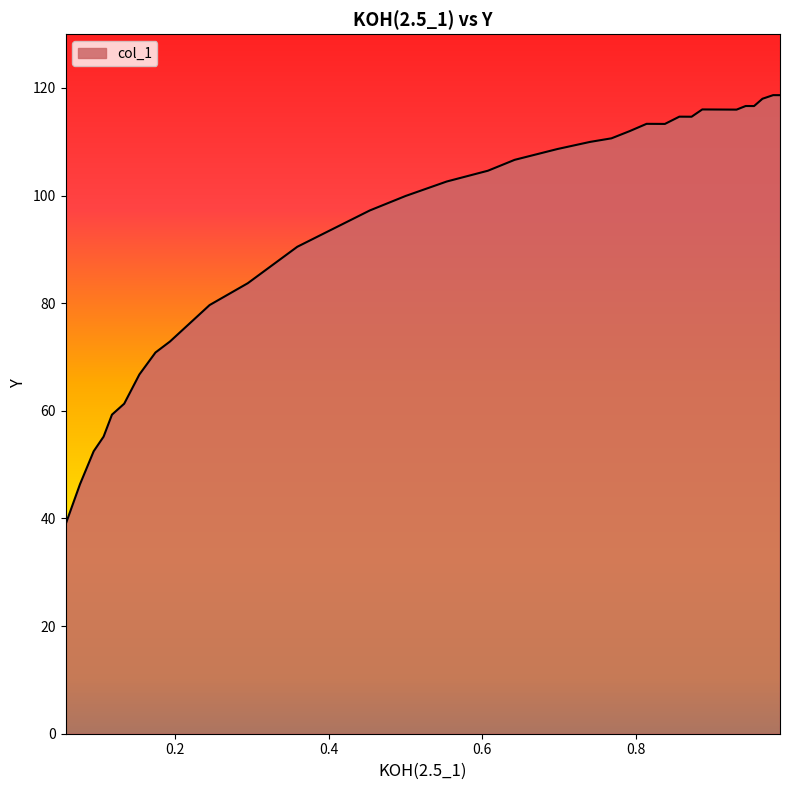

What is the greatest value displayed?

118.7